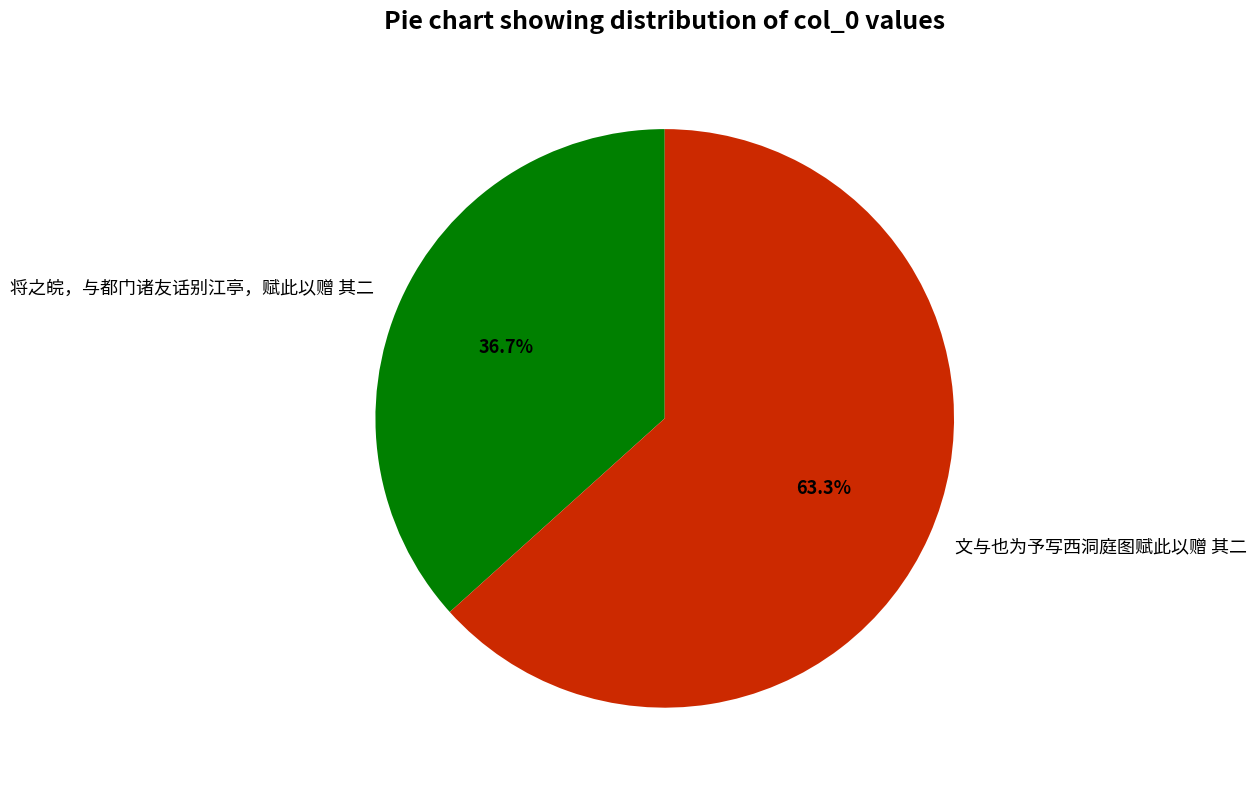

Which category accounts for the majority?

文与也为予写西洞庭图赋此以赠 其二